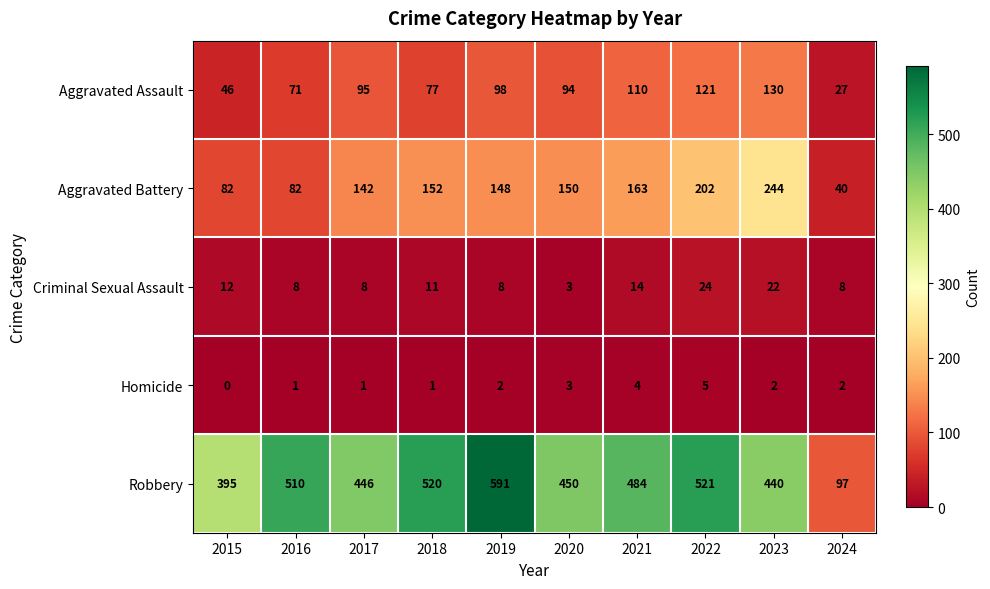

Between 2015 and 2016, which series saw the biggest shift?

Robbery